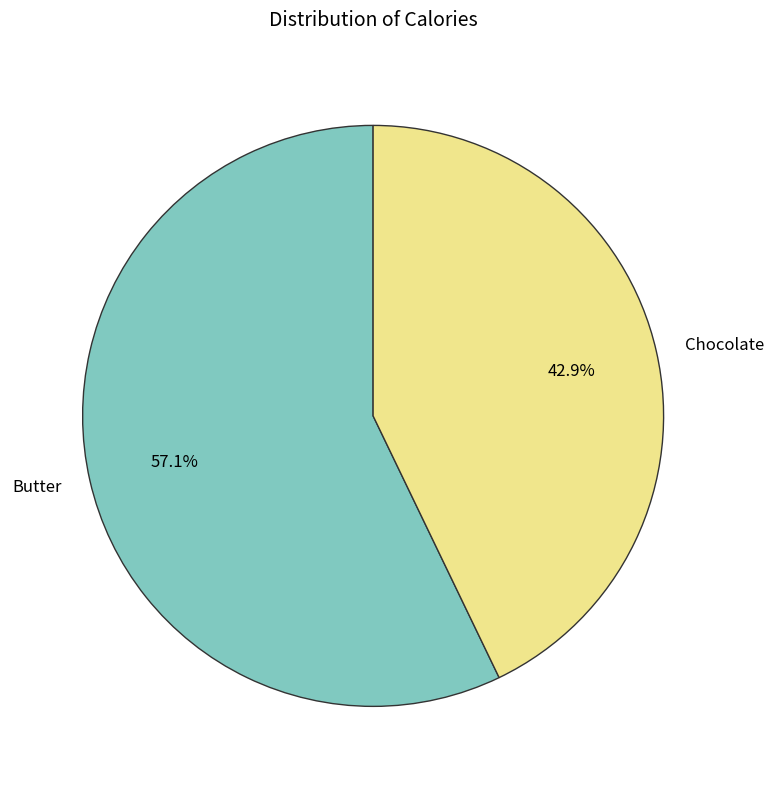

To the nearest percent, what is the average slice percentage?

50%